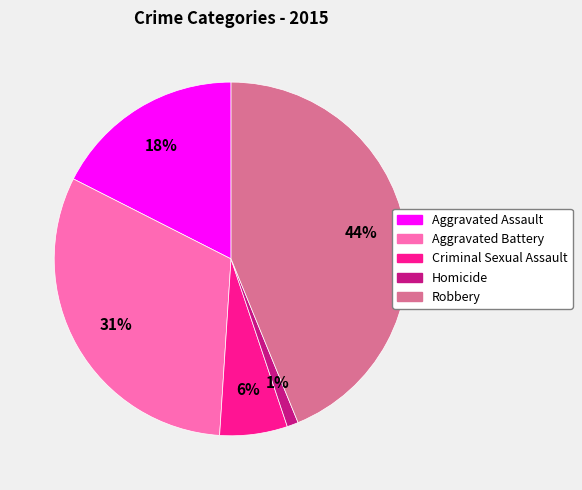

Which category has the smallest portion of the pie?

Homicide